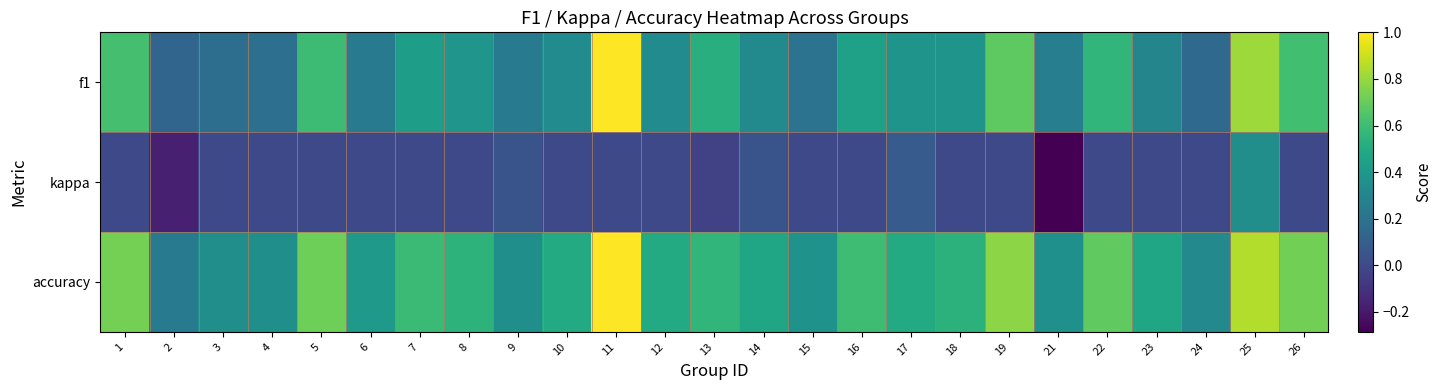

Reading left to right, list all the values displayed in this chart.

f1: 1=0.6	2=0.1	3=0.2	4=0.2	5=0.6	6=0.2	7=0.4	8=0.4	9=0.2	10=0.3	11=1.0	12=0.3	13=0.5	14=0.3	15=0.2	16=0.5	17=0.4	18=0.4	19=0.7	21=0.3	22=0.6	23=0.3	24=0.2	25=0.8	26=0.6
kappa: 1=0.0	2=-0.2	3=0.0	4=0.0	5=0.0	6=0.0	7=0.0	8=0.0	9=0.1	10=0.0	11=0.0	12=0.0	13=-0.0	14=0.0	15=0.0	16=0.0	17=0.1	18=0.0	19=0.0	21=-0.3	22=0.0	23=0.0	24=0.0	25=0.3	26=0.0
accuracy: 1=0.7	2=0.2	3=0.3	4=0.4	5=0.7	6=0.4	7=0.6	8=0.5	9=0.4	10=0.5	11=1.0	12=0.5	13=0.6	14=0.5	15=0.4	16=0.6	17=0.5	18=0.5	19=0.8	21=0.4	22=0.7	23=0.5	24=0.3	25=0.8	26=0.7